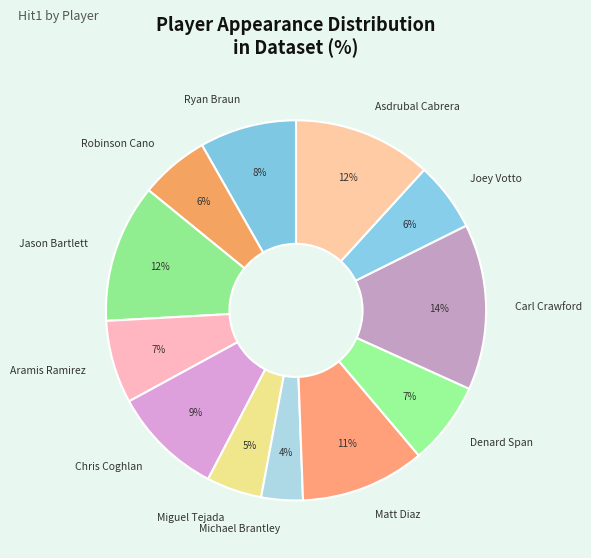

Which slice is the smallest?

Michael Brantley